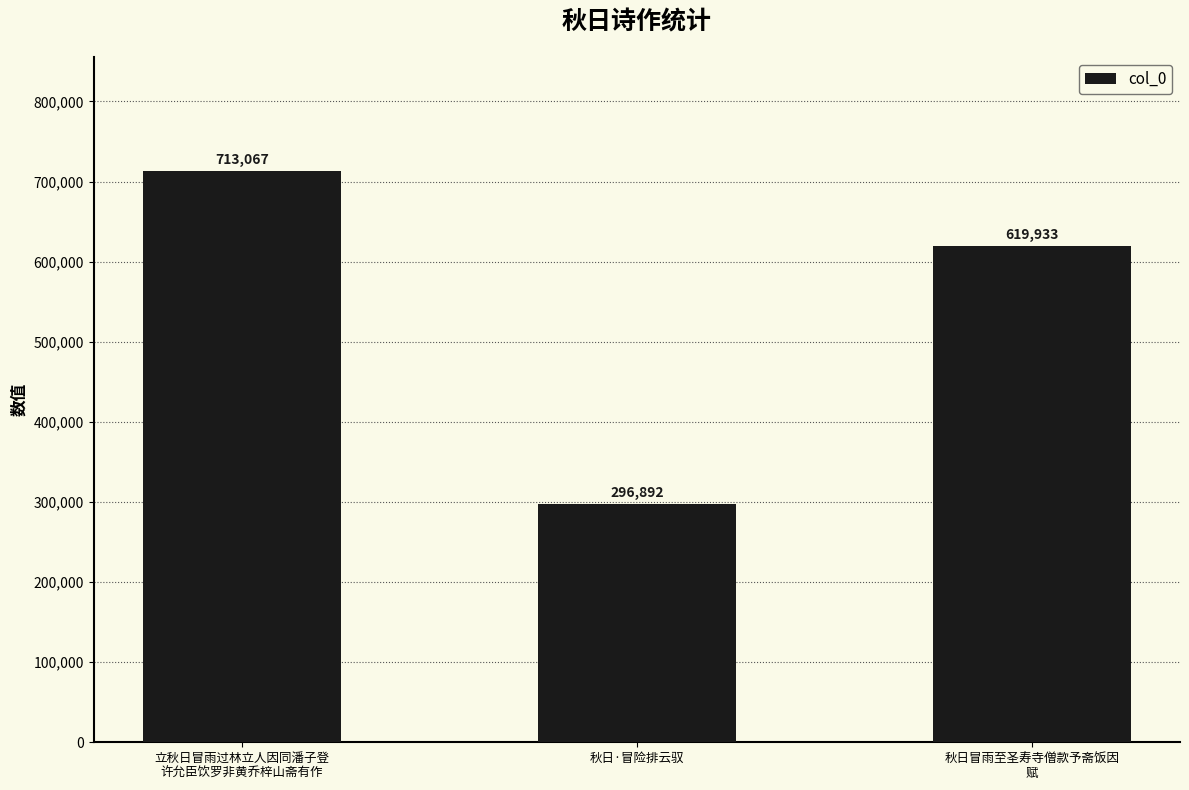

List the labels in order of value, smallest first.

秋日·冒险排云驭, 秋日冒雨至圣寿寺僧款予斋饭因
赋, 立秋日冒雨过林立人因同潘子登
许允臣饮罗非黄乔梓山斋有作